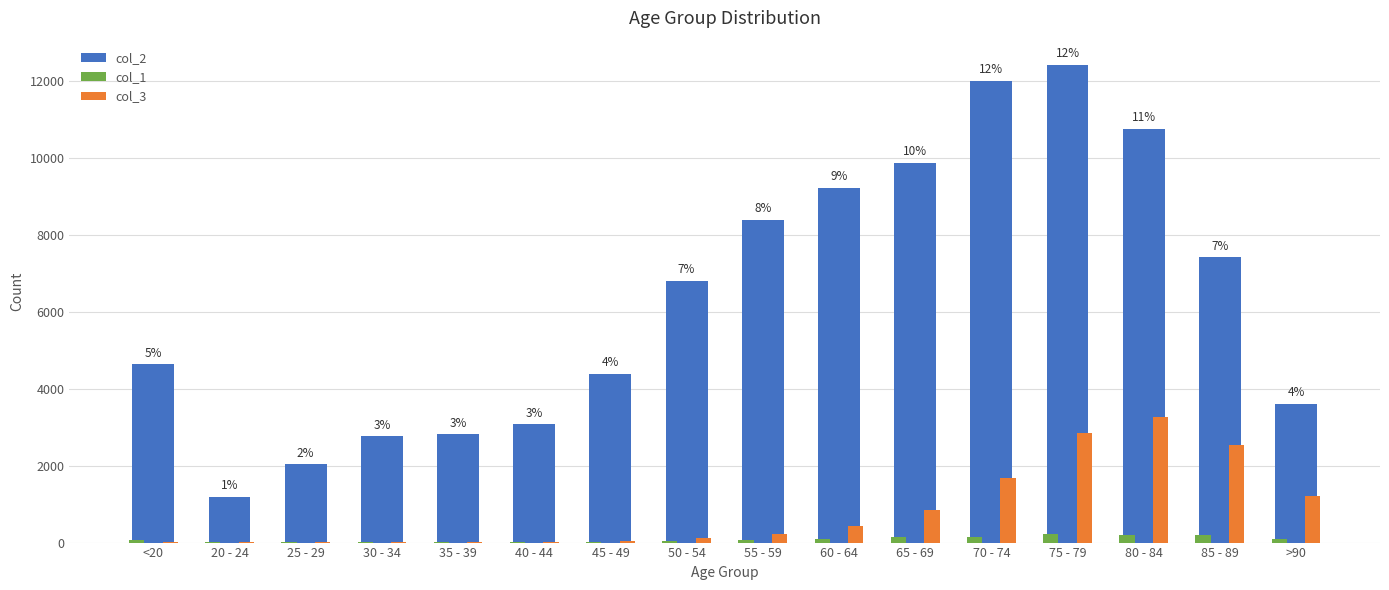

The col_1 series shows 137 at 65 - 69. True or false?

True